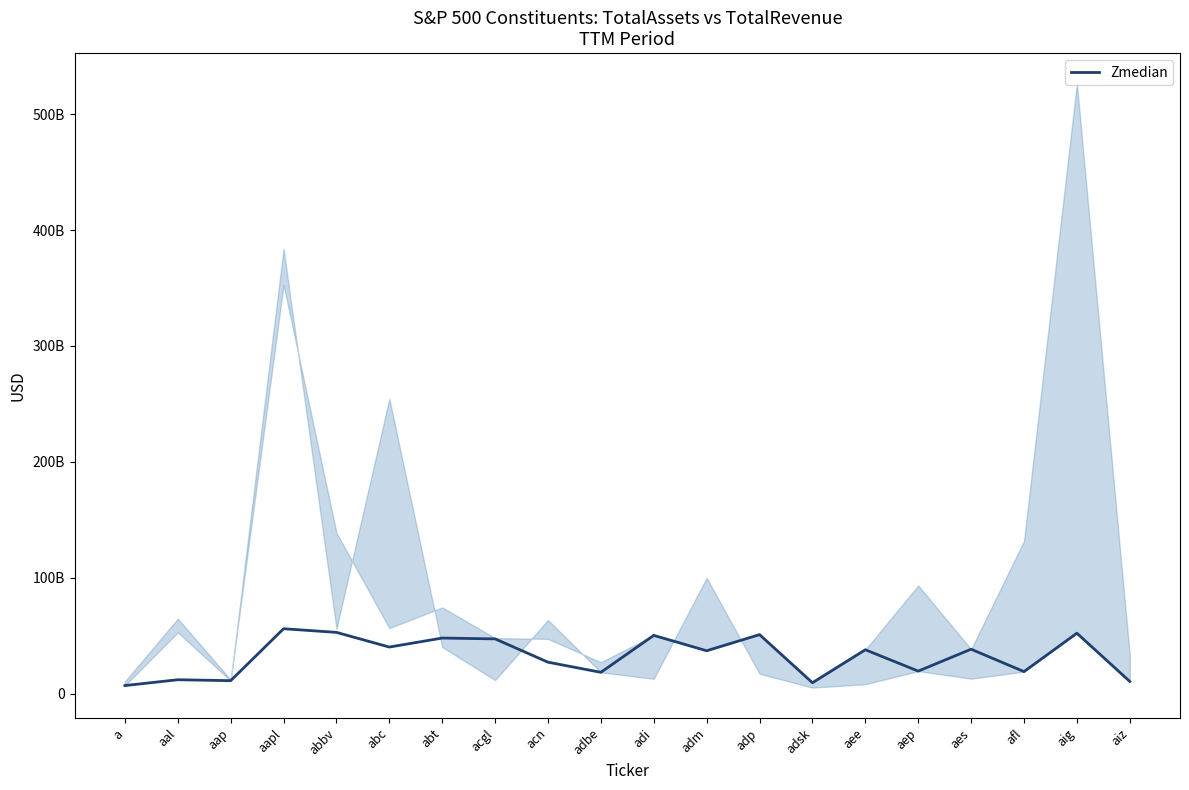

What is the maximum value shown in the chart?

56023000000